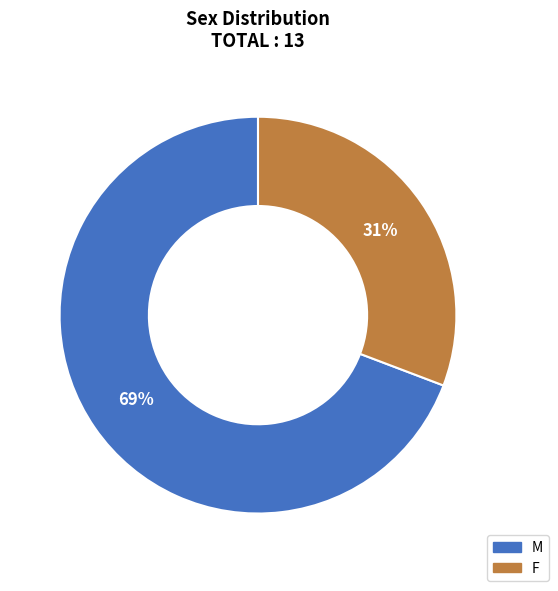

The M slice represents 69% of the pie. True or false?

True